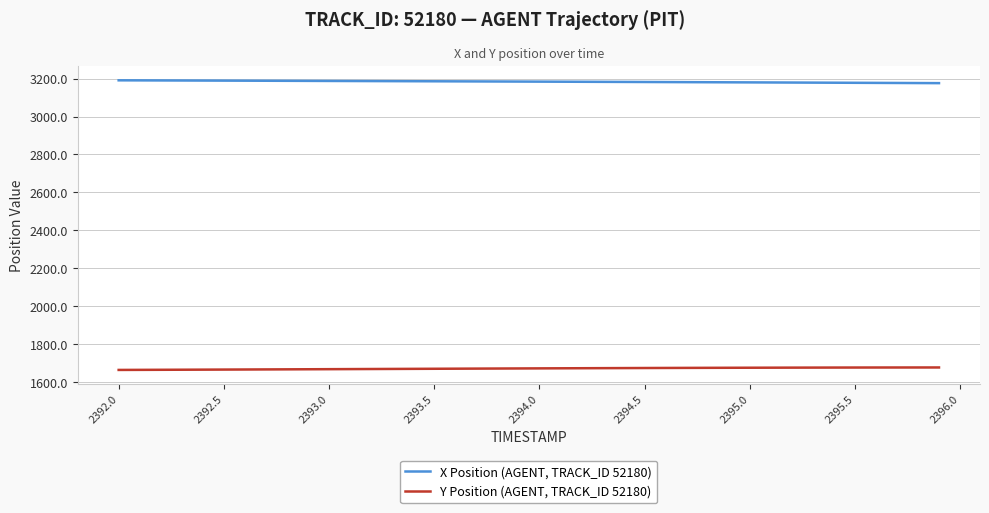

True or false: Y Position (AGENT, TRACK_ID 52180) and X Position (AGENT, TRACK_ID 52180) cross at least once.

False